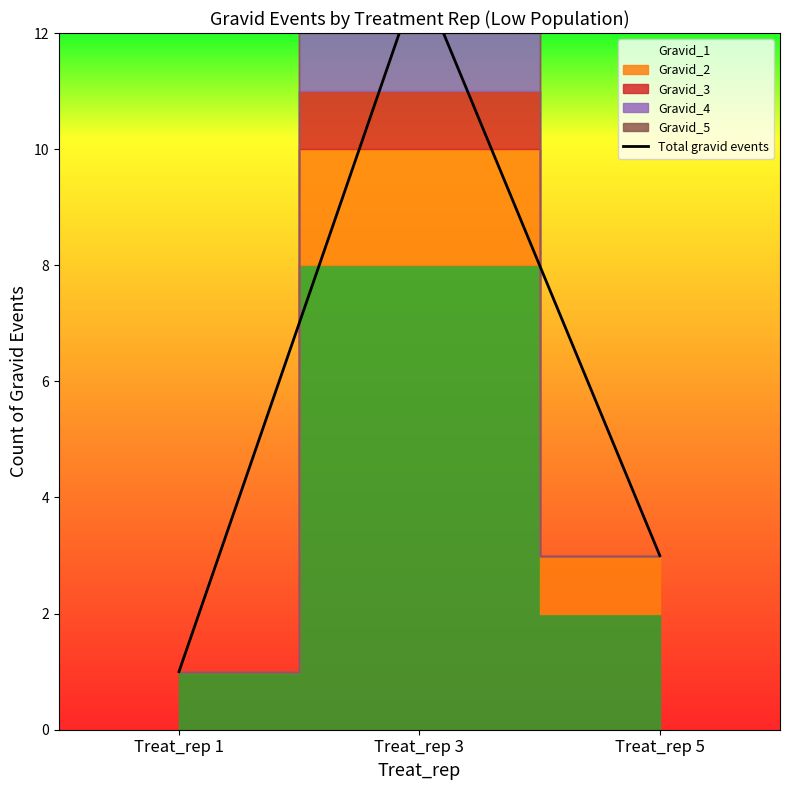

List the labels in order of value, smallest first.

Treat_rep 1, Treat_rep 5, Treat_rep 3